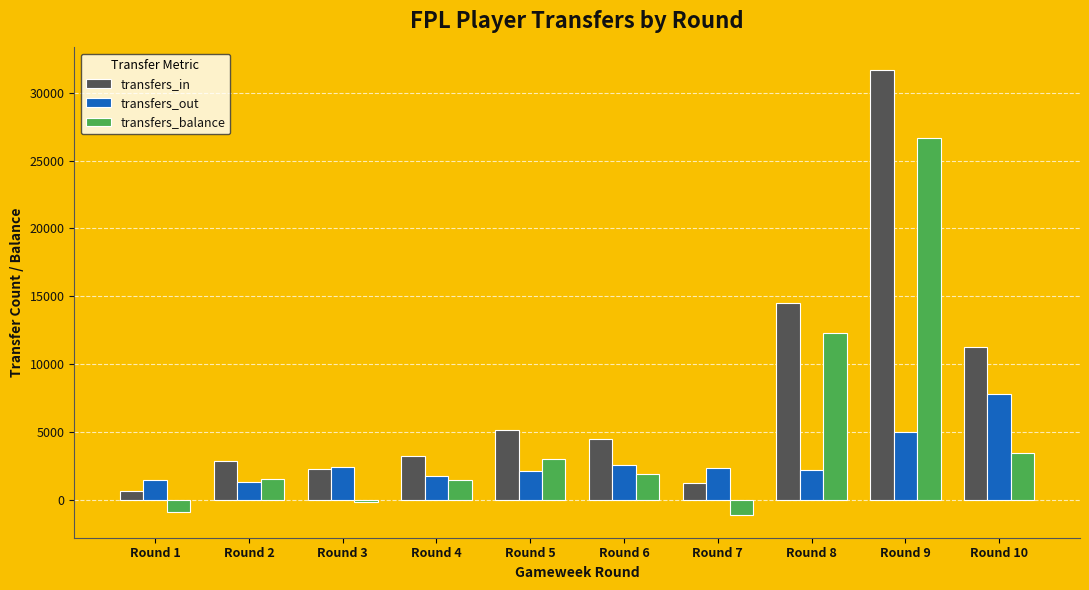

Rank the series by their maximum value, from lowest to highest.

transfers_out, transfers_balance, transfers_in